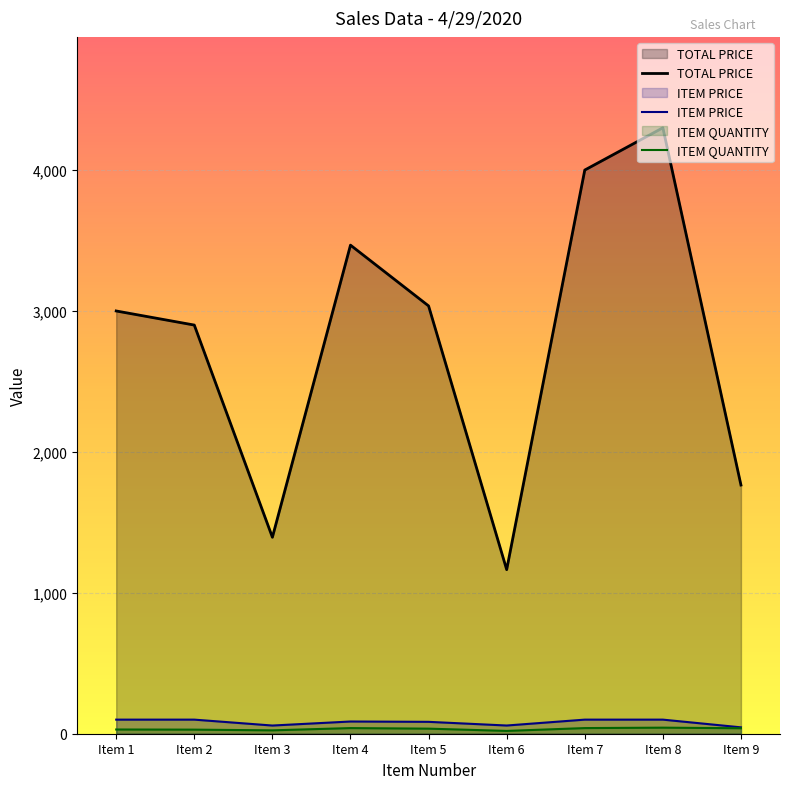

In TOTAL PRICE, how many points are higher than both neighbors (excluding endpoints)?

2